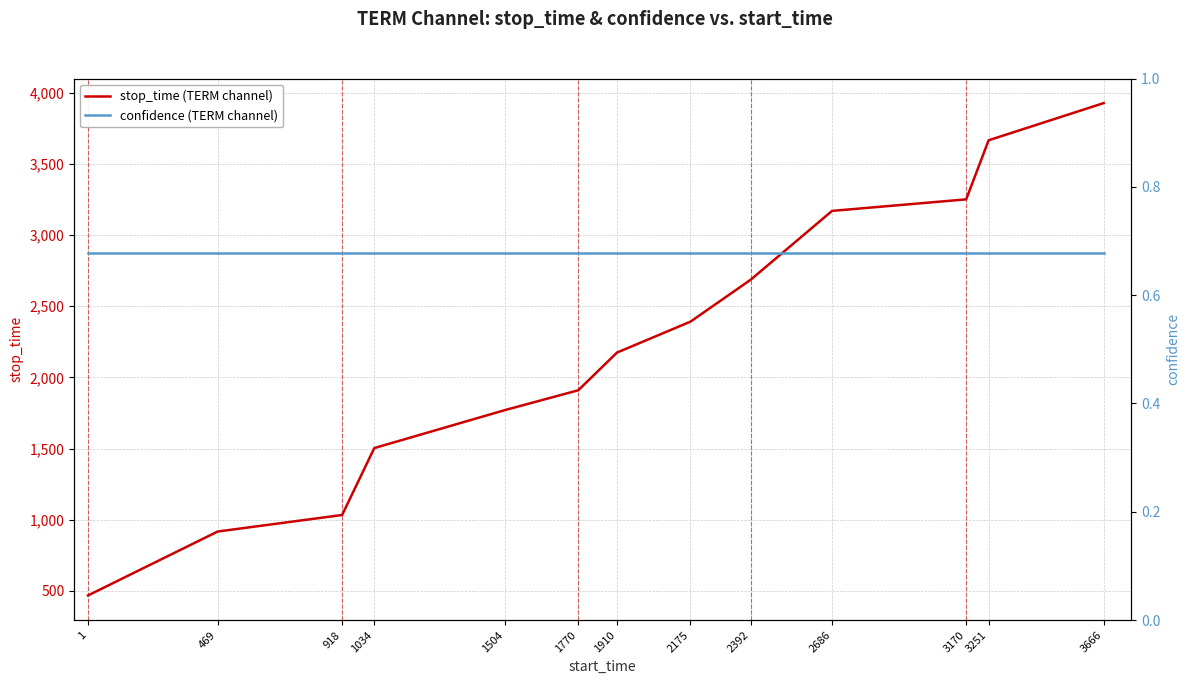

What is the sum of all confidence (TERM channel) values?

8.8